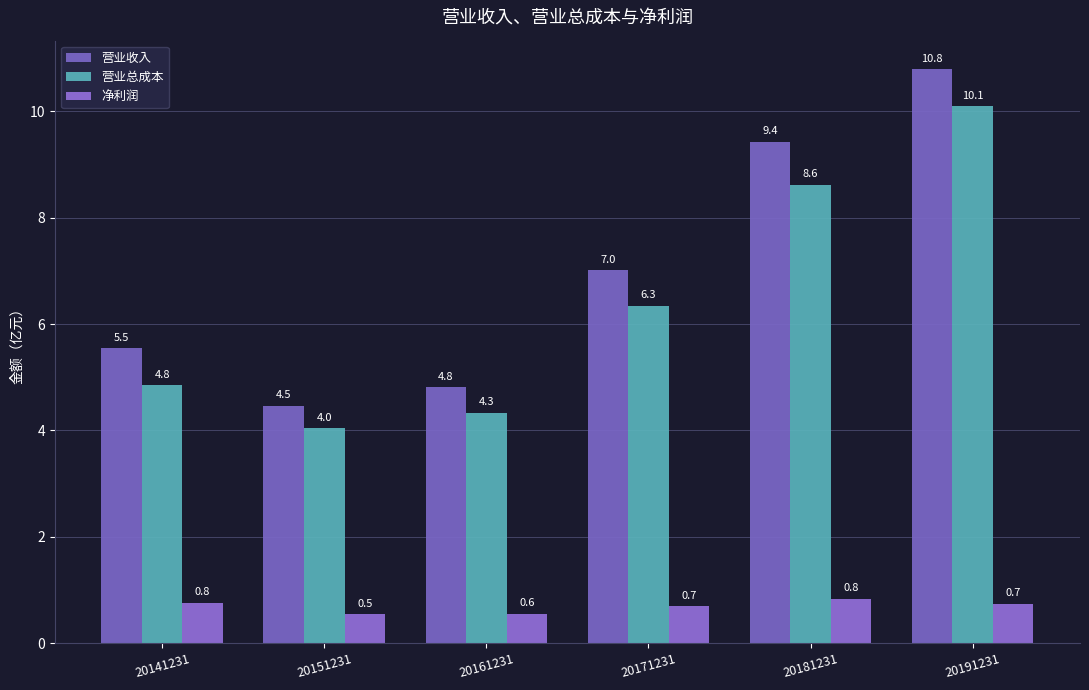

Count the number of data series in this chart.

3